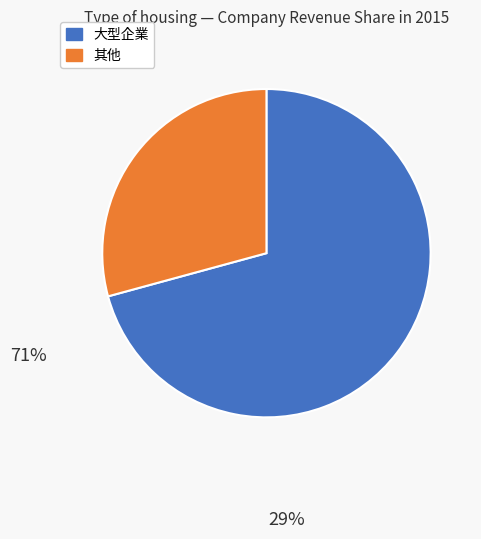

Is the sum of 大型企業 and 其他 greater than half?

Yes